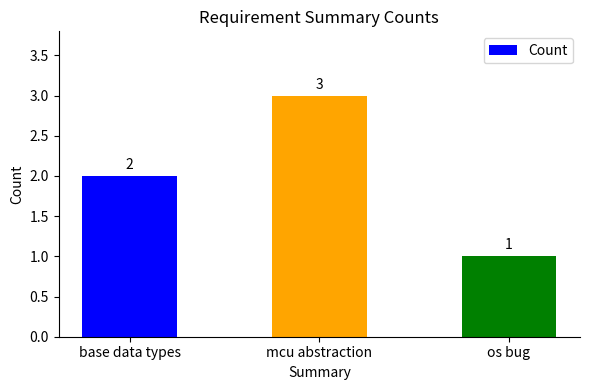

What position from the right is base data types?

3